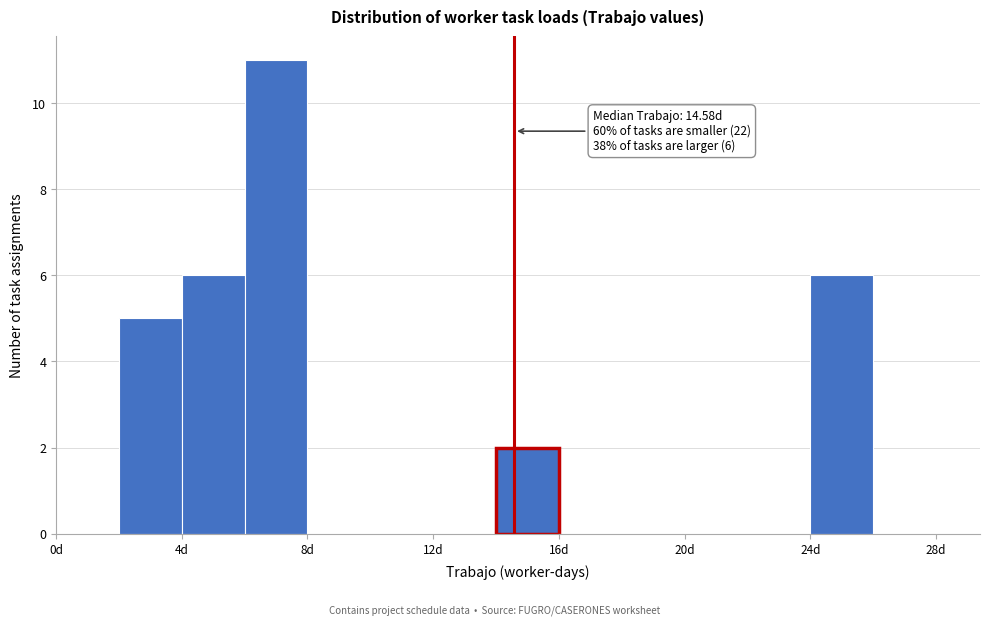

Over which range of the x-axis is the bar tallest?

6 to 8